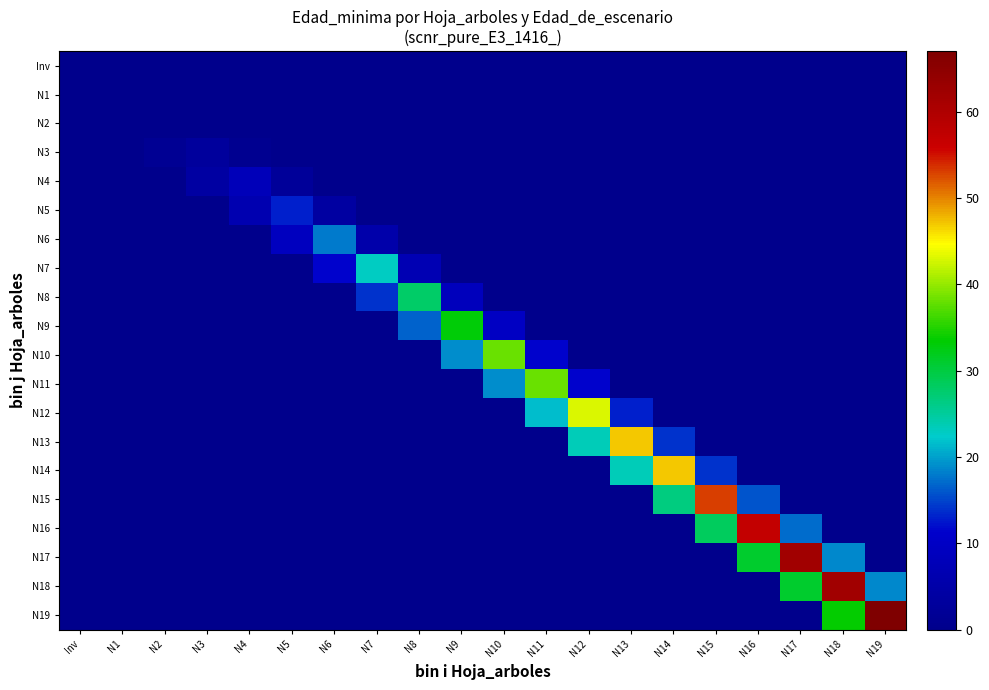

Reading left to right, what are all the values shown in this chart?

Inv: Inv=0.0	N1=0.0	N2=0.0	N3=0.0	N4=0.0	N5=0.0	N6=0.0	N7=0.0	N8=0.0	N9=0.0	N10=0.0	N11=0.0	N12=0.0	N13=0.0	N14=0.0	N15=0.0	N16=0.0	N17=0.0	N18=0.0	N19=0.0
N1: Inv=0.0	N1=0.0	N2=0.0	N3=0.0	N4=0.0	N5=0.0	N6=0.0	N7=0.0	N8=0.0	N9=0.0	N10=0.0	N11=0.0	N12=0.0	N13=0.0	N14=0.0	N15=0.0	N16=0.0	N17=0.0	N18=0.0	N19=0.0
N2: Inv=0.0	N1=0.0	N2=0.0	N3=0.0	N4=0.0	N5=0.0	N6=0.0	N7=0.0	N8=0.0	N9=0.0	N10=0.0	N11=0.0	N12=0.0	N13=0.0	N14=0.0	N15=0.0	N16=0.0	N17=0.0	N18=0.0	N19=0.0
N3: Inv=0.0	N1=0.0	N2=1.5	N3=3.0	N4=0.9	N5=0.0	N6=0.0	N7=0.0	N8=0.0	N9=0.0	N10=0.0	N11=0.0	N12=0.0	N13=0.0	N14=0.0	N15=0.0	N16=0.0	N17=0.0	N18=0.0	N19=0.0
N4: Inv=0.0	N1=0.0	N2=0.0	N3=4.0	N4=8.0	N5=2.4	N6=0.0	N7=0.0	N8=0.0	N9=0.0	N10=0.0	N11=0.0	N12=0.0	N13=0.0	N14=0.0	N15=0.0	N16=0.0	N17=0.0	N18=0.0	N19=0.0
N5: Inv=0.0	N1=0.0	N2=0.0	N3=0.0	N4=6.5	N5=13.0	N6=3.9	N7=0.0	N8=0.0	N9=0.0	N10=0.0	N11=0.0	N12=0.0	N13=0.0	N14=0.0	N15=0.0	N16=0.0	N17=0.0	N18=0.0	N19=0.0
N6: Inv=0.0	N1=0.0	N2=0.0	N3=0.0	N4=0.0	N5=9.0	N6=18.0	N7=5.4	N8=0.0	N9=0.0	N10=0.0	N11=0.0	N12=0.0	N13=0.0	N14=0.0	N15=0.0	N16=0.0	N17=0.0	N18=0.0	N19=0.0
N7: Inv=0.0	N1=0.0	N2=0.0	N3=0.0	N4=0.0	N5=0.0	N6=11.5	N7=23.0	N8=6.9	N9=0.0	N10=0.0	N11=0.0	N12=0.0	N13=0.0	N14=0.0	N15=0.0	N16=0.0	N17=0.0	N18=0.0	N19=0.0
N8: Inv=0.0	N1=0.0	N2=0.0	N3=0.0	N4=0.0	N5=0.0	N6=0.0	N7=14.0	N8=28.0	N9=8.4	N10=0.0	N11=0.0	N12=0.0	N13=0.0	N14=0.0	N15=0.0	N16=0.0	N17=0.0	N18=0.0	N19=0.0
N9: Inv=0.0	N1=0.0	N2=0.0	N3=0.0	N4=0.0	N5=0.0	N6=0.0	N7=0.0	N8=16.5	N9=33.0	N10=9.9	N11=0.0	N12=0.0	N13=0.0	N14=0.0	N15=0.0	N16=0.0	N17=0.0	N18=0.0	N19=0.0
N10: Inv=0.0	N1=0.0	N2=0.0	N3=0.0	N4=0.0	N5=0.0	N6=0.0	N7=0.0	N8=0.0	N9=19.0	N10=38.0	N11=11.4	N12=0.0	N13=0.0	N14=0.0	N15=0.0	N16=0.0	N17=0.0	N18=0.0	N19=0.0
N11: Inv=0.0	N1=0.0	N2=0.0	N3=0.0	N4=0.0	N5=0.0	N6=0.0	N7=0.0	N8=0.0	N9=0.0	N10=19.0	N11=38.0	N12=11.4	N13=0.0	N14=0.0	N15=0.0	N16=0.0	N17=0.0	N18=0.0	N19=0.0
N12: Inv=0.0	N1=0.0	N2=0.0	N3=0.0	N4=0.0	N5=0.0	N6=0.0	N7=0.0	N8=0.0	N9=0.0	N10=0.0	N11=21.5	N12=43.0	N13=12.9	N14=0.0	N15=0.0	N16=0.0	N17=0.0	N18=0.0	N19=0.0
N13: Inv=0.0	N1=0.0	N2=0.0	N3=0.0	N4=0.0	N5=0.0	N6=0.0	N7=0.0	N8=0.0	N9=0.0	N10=0.0	N11=0.0	N12=23.5	N13=47.0	N14=14.1	N15=0.0	N16=0.0	N17=0.0	N18=0.0	N19=0.0
N14: Inv=0.0	N1=0.0	N2=0.0	N3=0.0	N4=0.0	N5=0.0	N6=0.0	N7=0.0	N8=0.0	N9=0.0	N10=0.0	N11=0.0	N12=0.0	N13=23.5	N14=47.0	N15=14.1	N16=0.0	N17=0.0	N18=0.0	N19=0.0
N15: Inv=0.0	N1=0.0	N2=0.0	N3=0.0	N4=0.0	N5=0.0	N6=0.0	N7=0.0	N8=0.0	N9=0.0	N10=0.0	N11=0.0	N12=0.0	N13=0.0	N14=26.5	N15=53.0	N16=15.9	N17=0.0	N18=0.0	N19=0.0
N16: Inv=0.0	N1=0.0	N2=0.0	N3=0.0	N4=0.0	N5=0.0	N6=0.0	N7=0.0	N8=0.0	N9=0.0	N10=0.0	N11=0.0	N12=0.0	N13=0.0	N14=0.0	N15=28.5	N16=57.0	N17=17.1	N18=0.0	N19=0.0
N17: Inv=0.0	N1=0.0	N2=0.0	N3=0.0	N4=0.0	N5=0.0	N6=0.0	N7=0.0	N8=0.0	N9=0.0	N10=0.0	N11=0.0	N12=0.0	N13=0.0	N14=0.0	N15=0.0	N16=31.0	N17=62.0	N18=18.6	N19=0.0
N18: Inv=0.0	N1=0.0	N2=0.0	N3=0.0	N4=0.0	N5=0.0	N6=0.0	N7=0.0	N8=0.0	N9=0.0	N10=0.0	N11=0.0	N12=0.0	N13=0.0	N14=0.0	N15=0.0	N16=0.0	N17=31.0	N18=62.0	N19=18.6
N19: Inv=0.0	N1=0.0	N2=0.0	N3=0.0	N4=0.0	N5=0.0	N6=0.0	N7=0.0	N8=0.0	N9=0.0	N10=0.0	N11=0.0	N12=0.0	N13=0.0	N14=0.0	N15=0.0	N16=0.0	N17=0.0	N18=33.5	N19=67.0